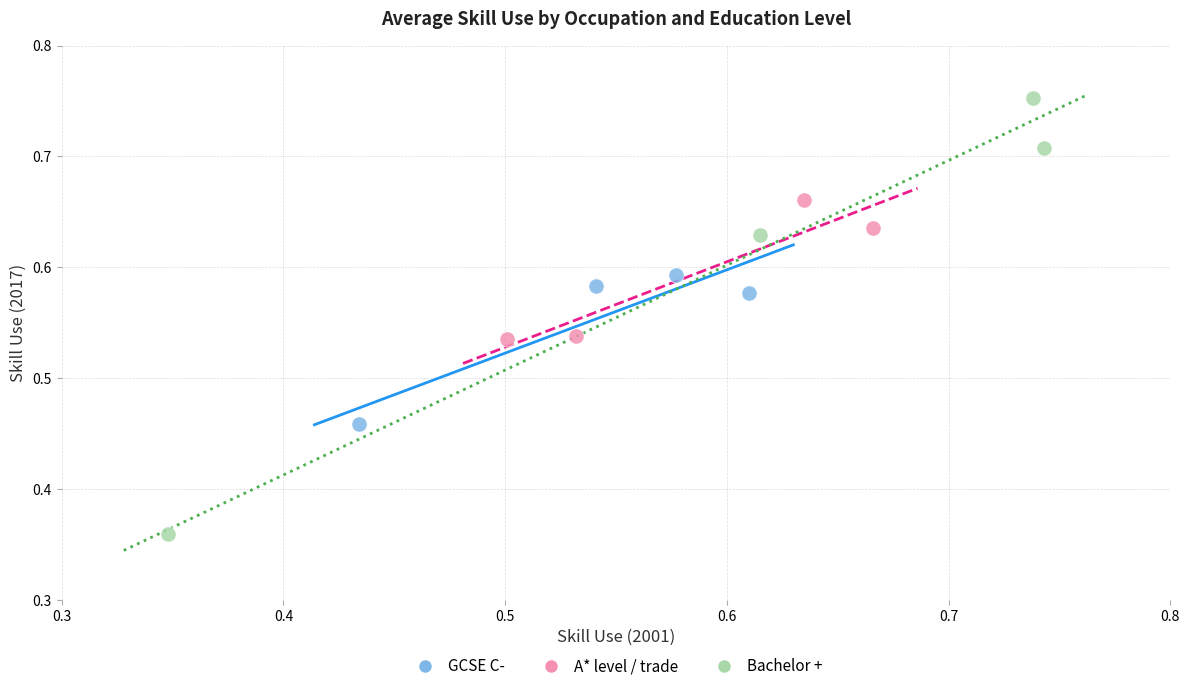

Which series contains the highest Y value?

Bachelor +